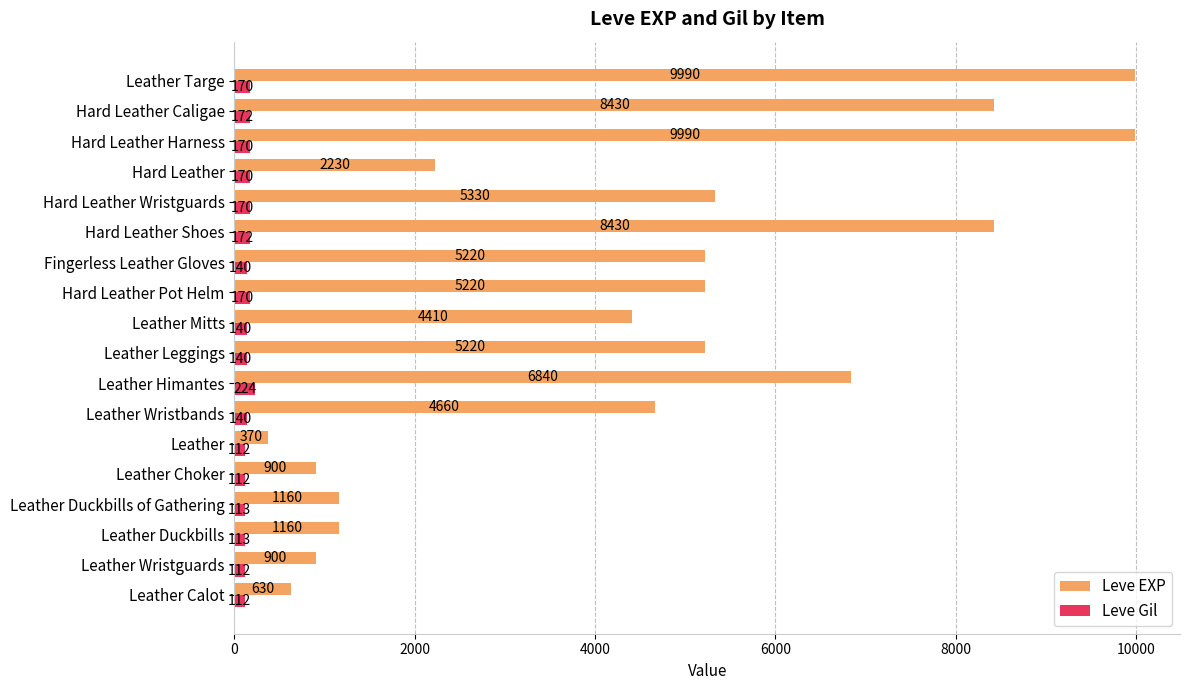

What is the difference between the maximum and minimum values in the Leve Gil series?

112